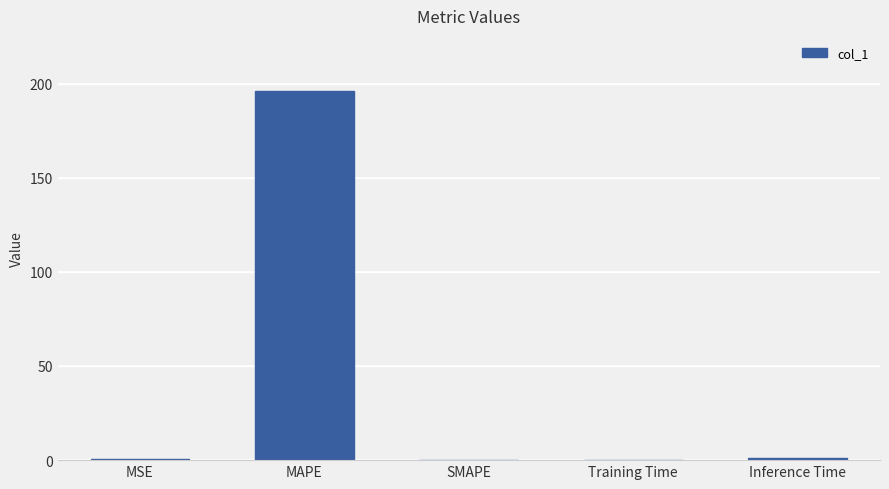

What is the sum of all values?

197.3